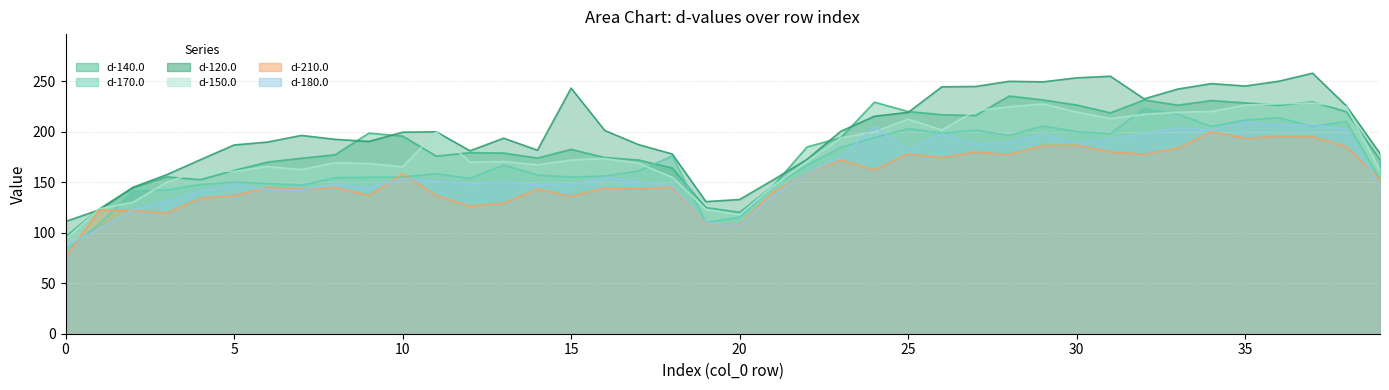

Which series has the largest total across all categories?

d-120.0